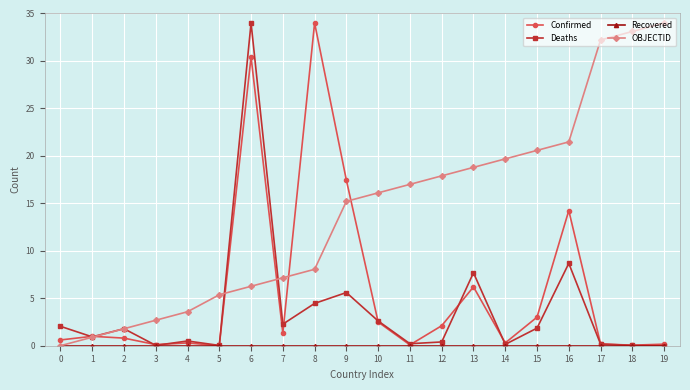

True or false: Confirmed has a value of 0.1 at 3.

True